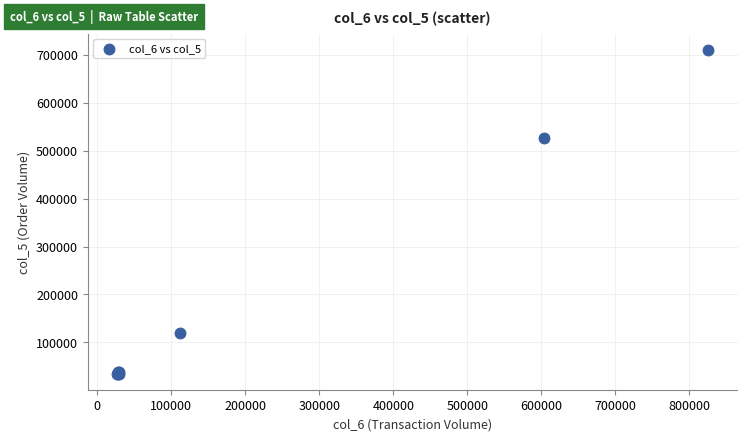

What Y value in the scatter plot is closest to 373000?

527000